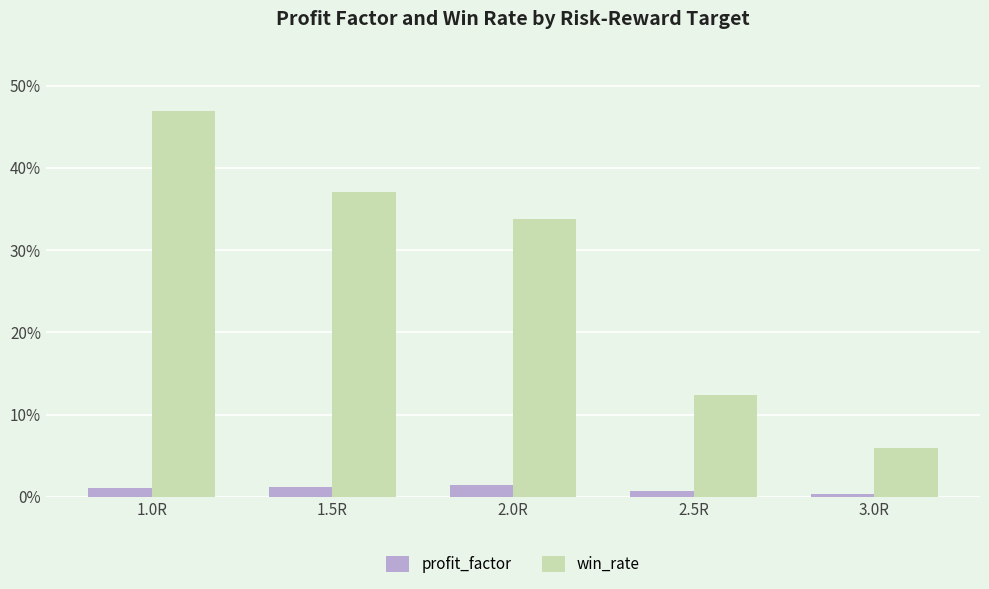

What are all the series names shown in the legend?

profit_factor, win_rate